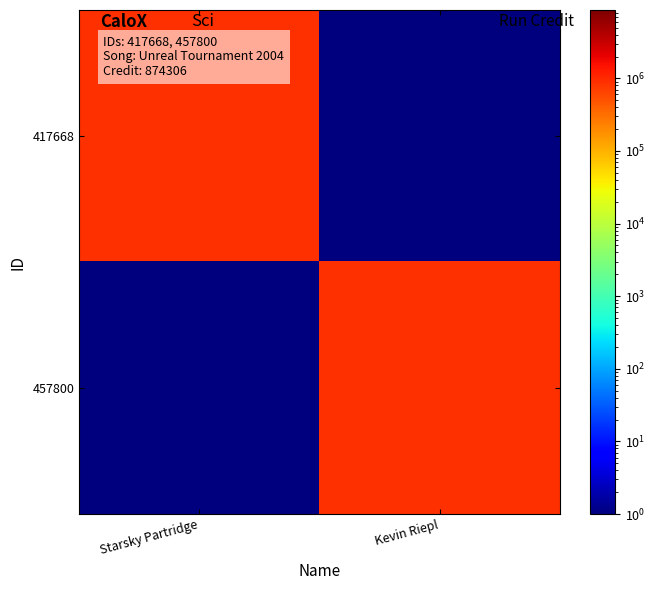

Reading right to left, extract all data points from this chart.

417668: Kevin Riepl=0.5	Starsky Partridge=874306.0
457800: Kevin Riepl=874306.0	Starsky Partridge=0.5